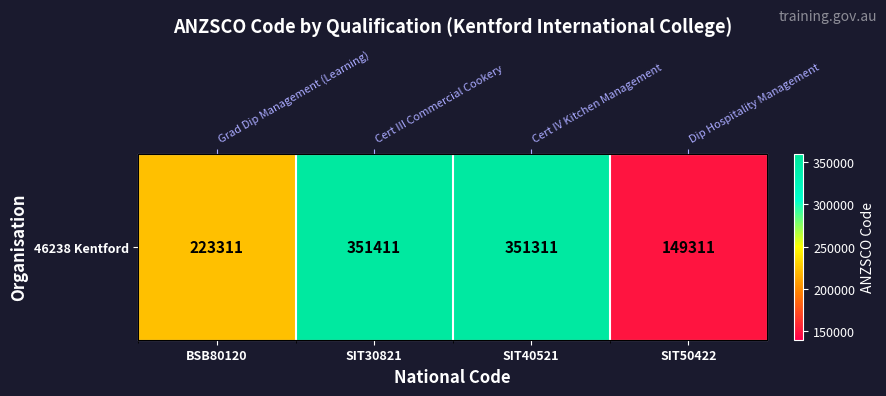

Which category has the lowest value across all series?

SIT50422